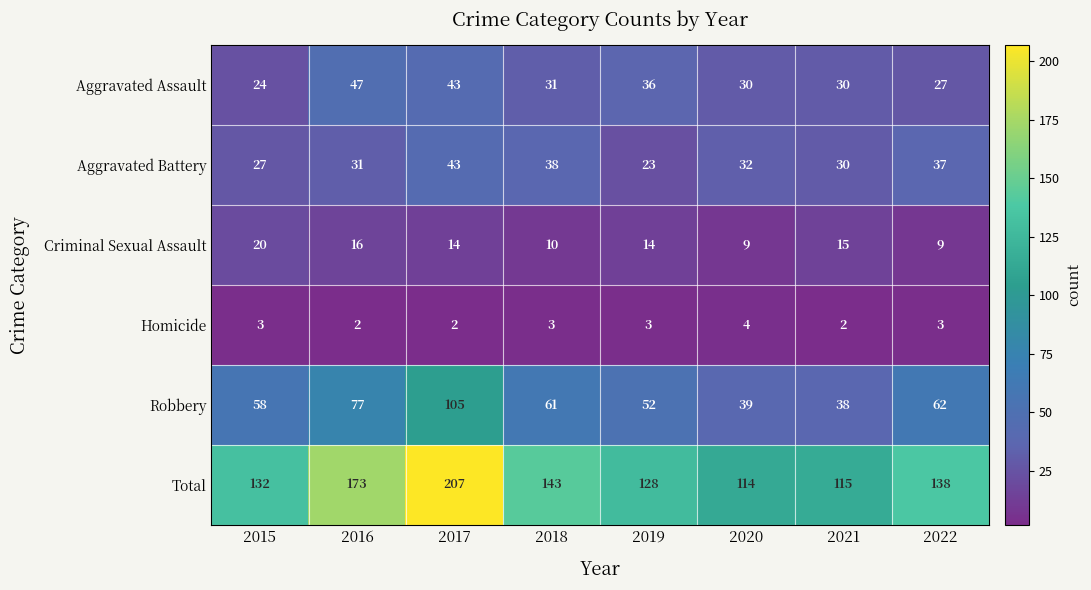

How many Homicide values are between 2 and 3?

7